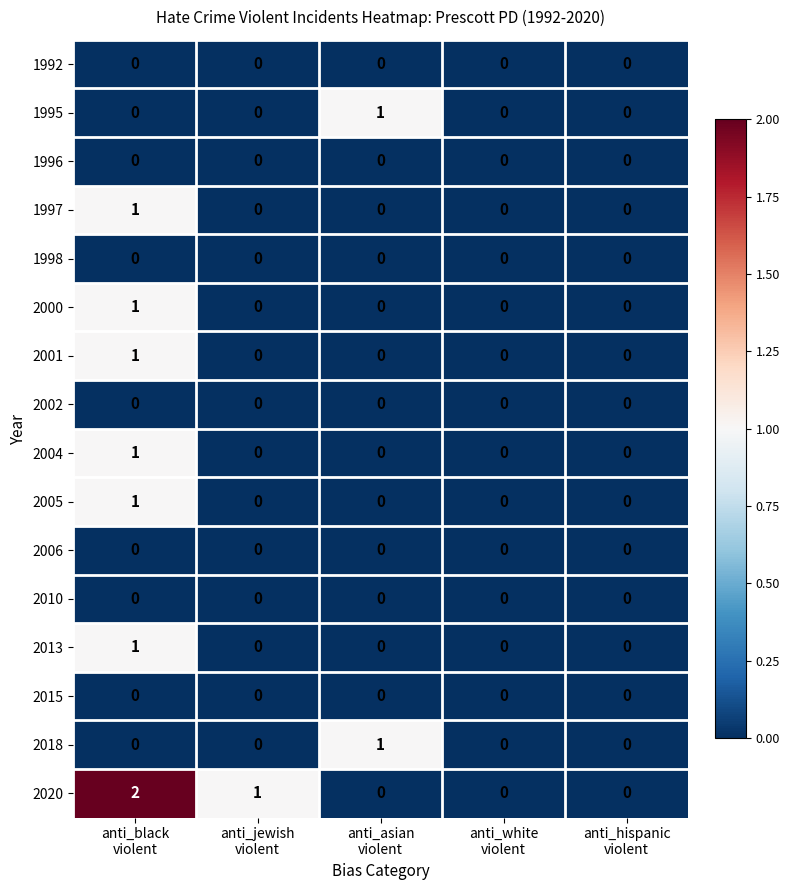

How many categories are shown in the chart?

5